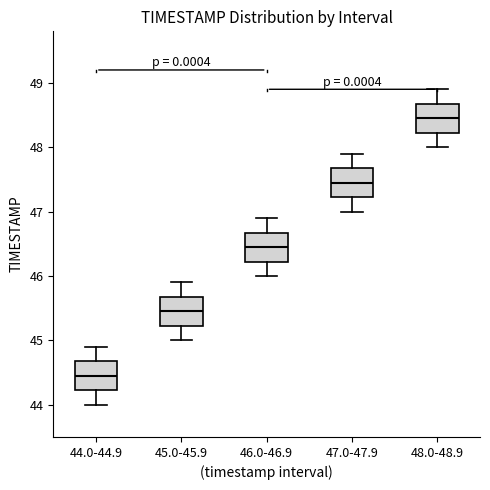

Where does the lower whisker of the box for 45.0-45.9 end on the y-axis? The values are not printed on the chart, so give them approximately, as read against the axis.

45.0